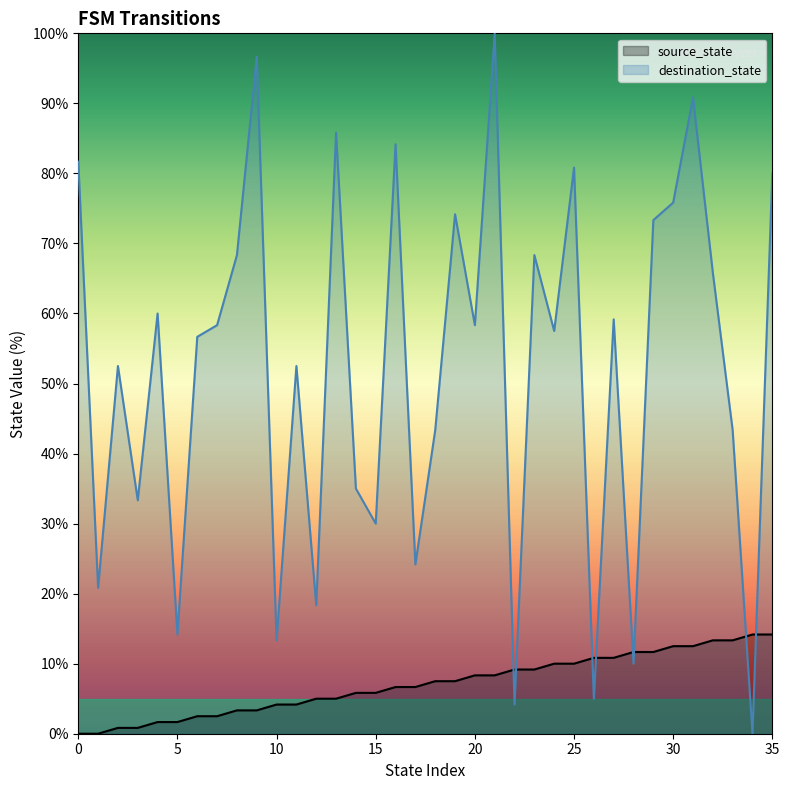

Is it true that source_state equals 6.5 at 28?

False